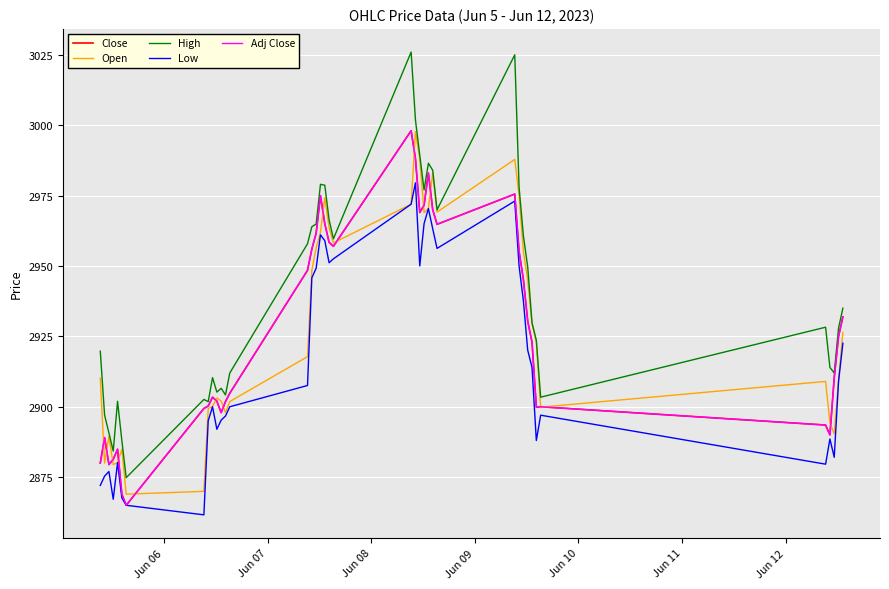

Reading left to right, what are all the values shown in this chart?

Close: 2880.0	2889.1	2879.4	2881.3	2884.9	2868.9	2865.0	2899.4	2900.2	2903.4	2902.0	2897.9	2901.9	2904.8	2948.4	2956.0	2961.6	2975.0	2965.0	2958.4	2957.0	2998.1	2988.1	2969.0	2971.6	2983.0	2970.0	2964.8	2975.6	2955.2	2945.2	2930.4	2922.9	2899.9	2900.0	2893.5	2890.0	2910.3	2925.0	2931.9
Open: 2910.1	2880.0	2889.5	2879.4	2880.1	2884.9	2868.9	2869.9	2899.4	2900.1	2903.1	2902.0	2897.9	2901.9	2917.8	2948.4	2956.4	2961.9	2974.2	2963.7	2958.2	2971.9	2997.8	2988.1	2968.9	2970.4	2983.0	2969.1	2987.9	2975.1	2955.1	2945.1	2929.4	2922.9	2899.9	2909.0	2894.3	2890.4	2909.5	2926.4
High: 2919.8	2897.0	2890.7	2884.2	2901.9	2887.9	2874.8	2902.6	2901.8	2910.4	2905.2	2906.6	2904.2	2912.0	2957.9	2963.9	2964.9	2979.0	2978.7	2966.4	2959.6	3026.0	3001.9	2989.3	2977.0	2986.5	2984.0	2969.9	3025.0	2978.0	2960.7	2949.8	2929.9	2923.6	2903.4	2928.2	2913.9	2912.0	2927.9	2935.0
Low: 2872.1	2875.4	2877.0	2867.1	2880.1	2867.6	2865.0	2861.6	2895.1	2900.0	2892.0	2895.2	2896.7	2900.0	2907.6	2945.8	2949.2	2961.1	2959.0	2951.1	2952.6	2971.9	2979.6	2950.0	2965.1	2970.4	2963.2	2956.2	2973.1	2950.1	2937.6	2920.1	2914.0	2888.0	2897.0	2879.6	2888.6	2882.1	2909.0	2922.6
Adj Close: 2880.0	2889.1	2879.4	2881.3	2884.9	2868.9	2865.0	2899.4	2900.2	2903.4	2902.0	2897.9	2901.9	2904.8	2948.4	2956.0	2961.6	2975.0	2965.0	2958.4	2957.0	2998.1	2988.1	2969.0	2971.6	2983.0	2970.0	2964.8	2975.6	2955.2	2945.2	2930.4	2922.9	2899.9	2900.0	2893.5	2890.0	2910.3	2925.0	2931.9